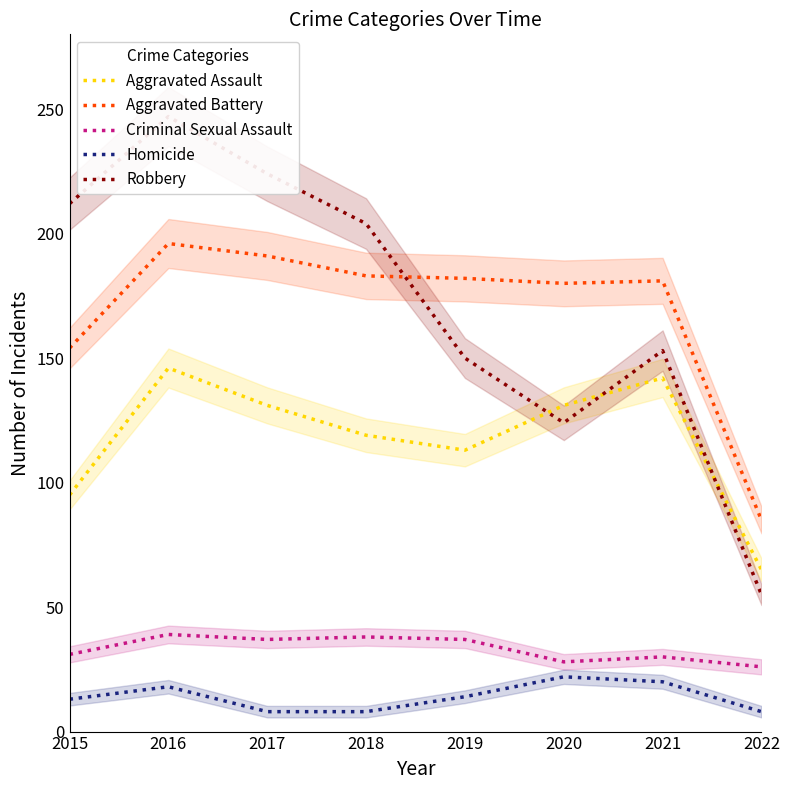

Reading right to left, transcribe all the data shown in this chart.

Aggravated Assault: 2022=65	2021=142	2020=131	2019=113	2018=119	2017=131	2016=146	2015=95
Aggravated Battery: 2022=85	2021=181	2020=180	2019=182	2018=183	2017=191	2016=196	2015=154
Criminal Sexual Assault: 2022=26	2021=30	2020=28	2019=37	2018=38	2017=37	2016=39	2015=31
Homicide: 2022=8	2021=20	2020=22	2019=14	2018=8	2017=8	2016=18	2015=13
Robbery: 2022=55	2021=153	2020=124	2019=150	2018=204	2017=224	2016=247	2015=212